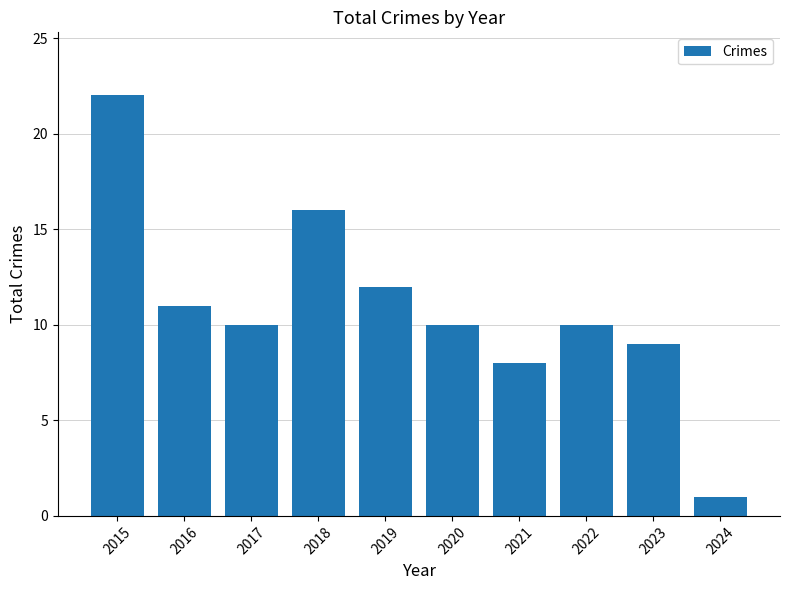

What is the ratio of the value at 2020 to the value at 2024?

10.0